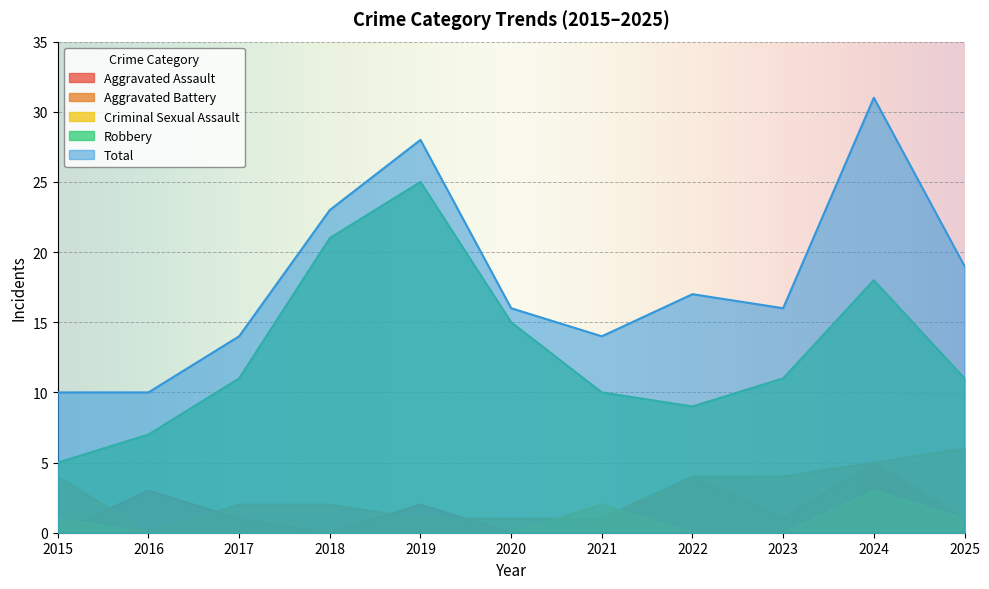

How many Aggravated Assault values are between 0 and 3?

9